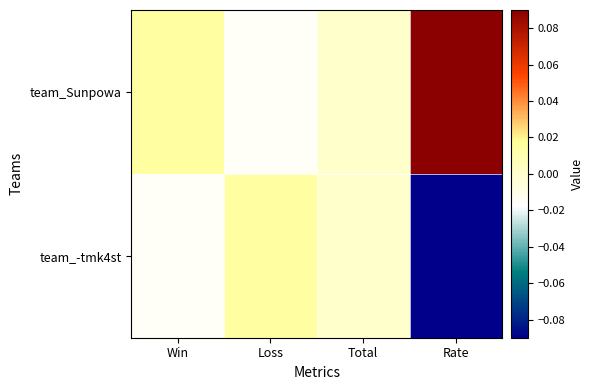

What is the greatest value displayed?

0.1